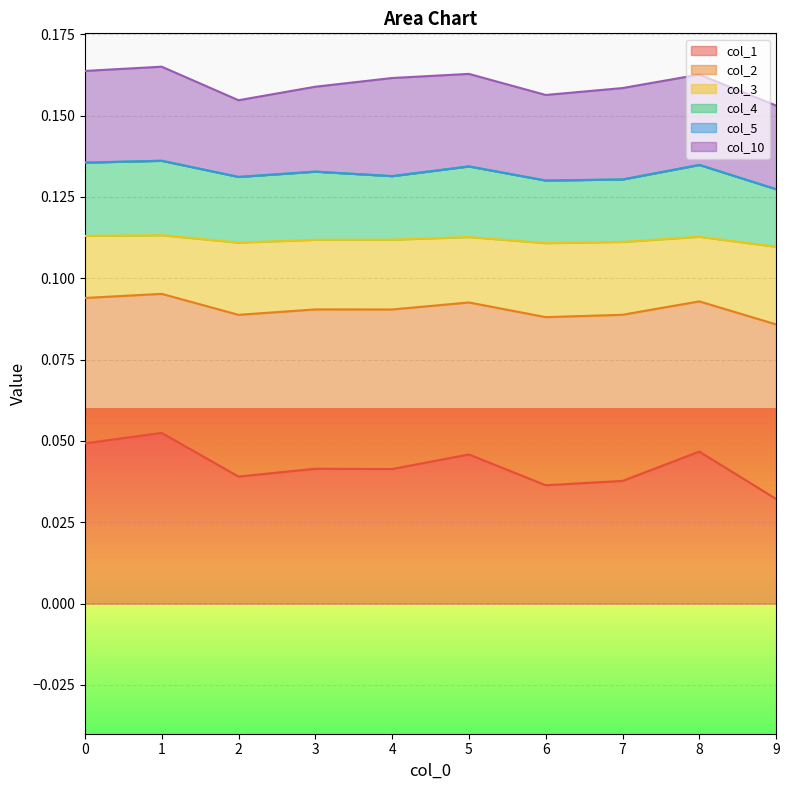

How many lines are shown in the chart?

6